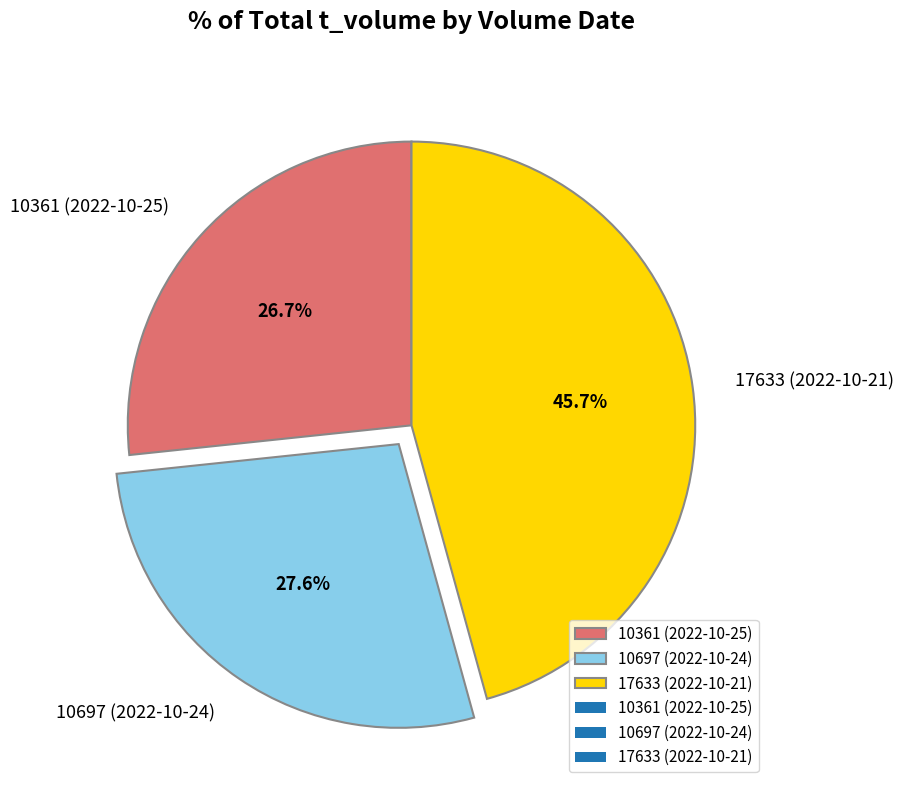

The 17633 slice represents 58% of the pie. True or false?

False